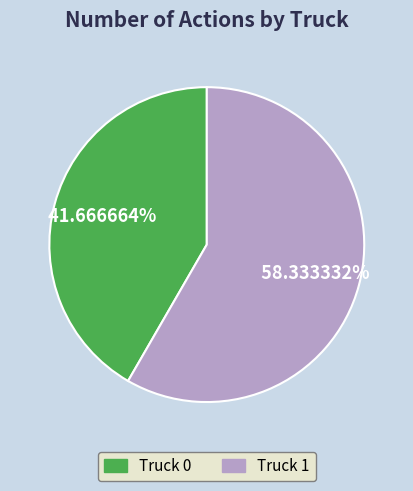

Count the number of slices in the pie.

2